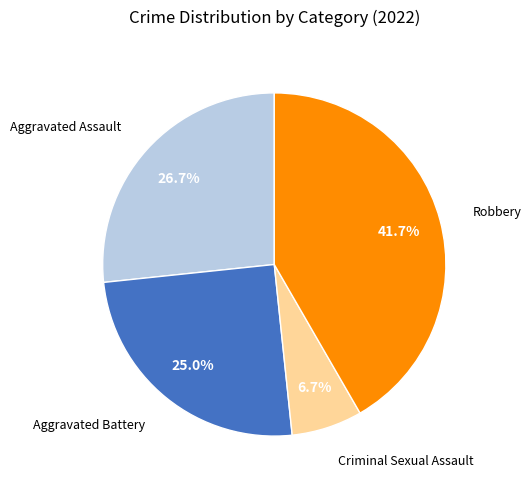

Is there any slice that represents more than half of the pie?

No